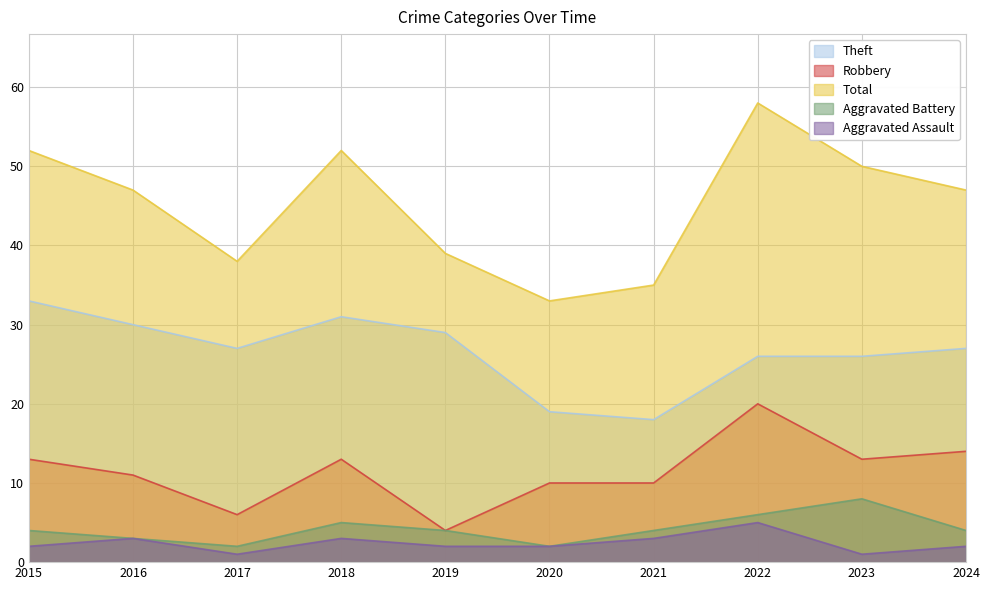

Rank the series by their maximum value, from lowest to highest.

Aggravated Assault, Aggravated Battery, Robbery, Theft, Total